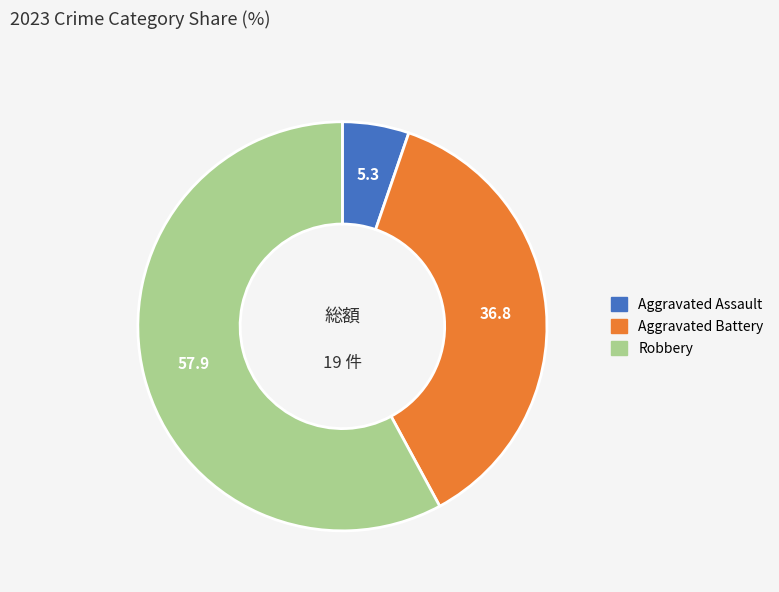

Does Aggravated Assault account for over 50% of the chart?

No